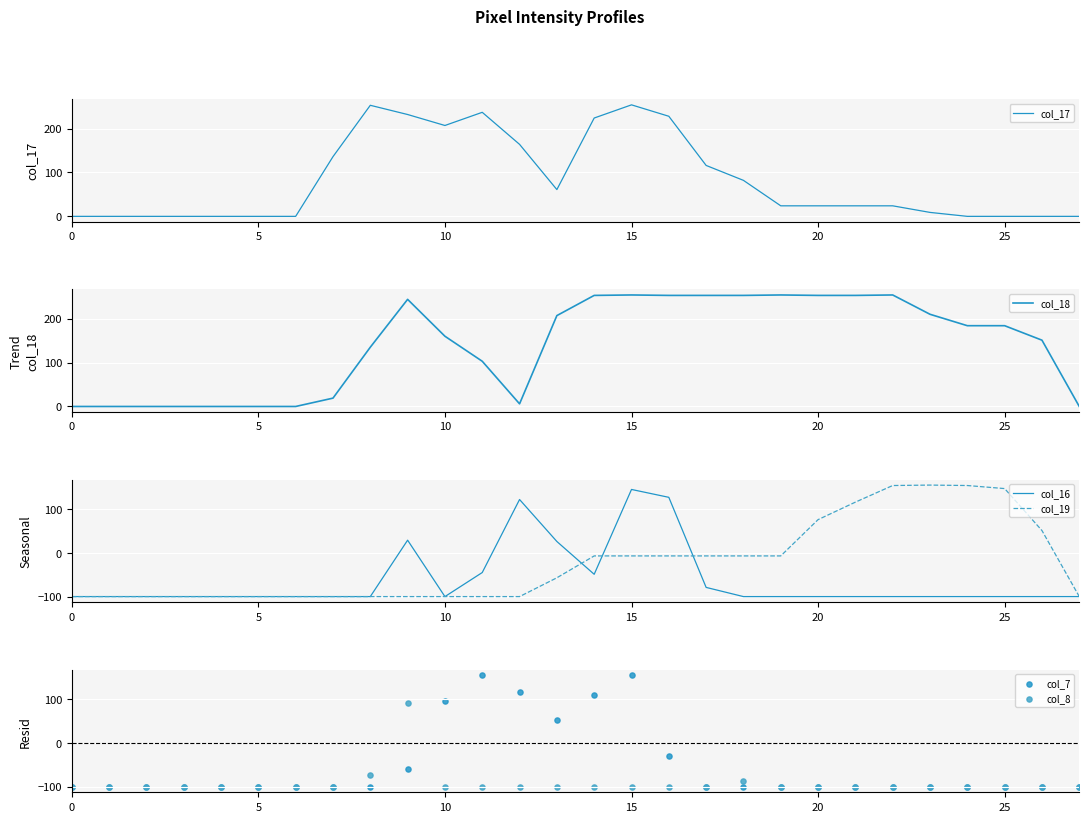

Which series has the largest total across all categories?

col_18